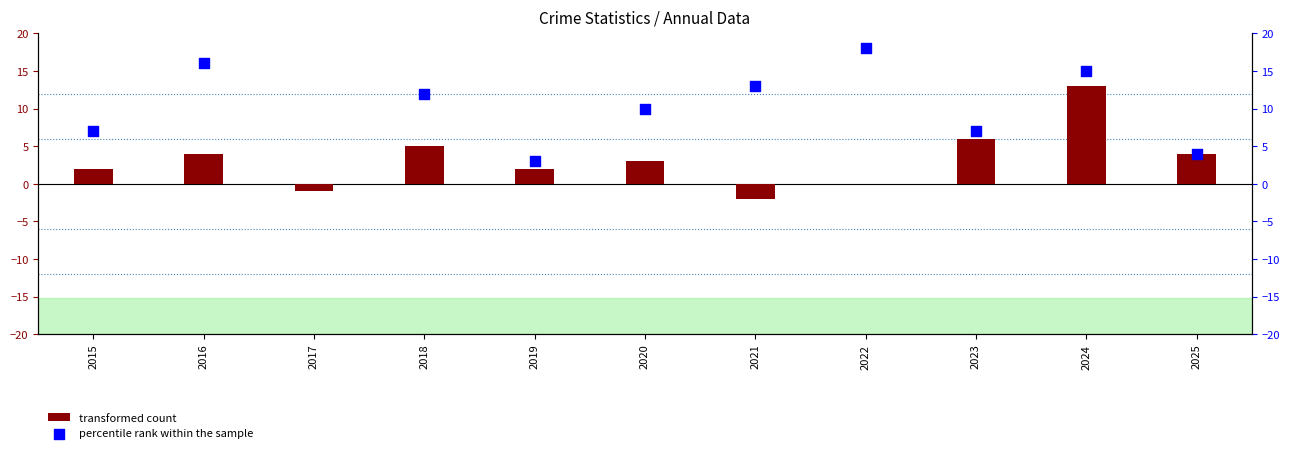

What are all the series names shown in the legend?

transformed count, percentile rank within the sample